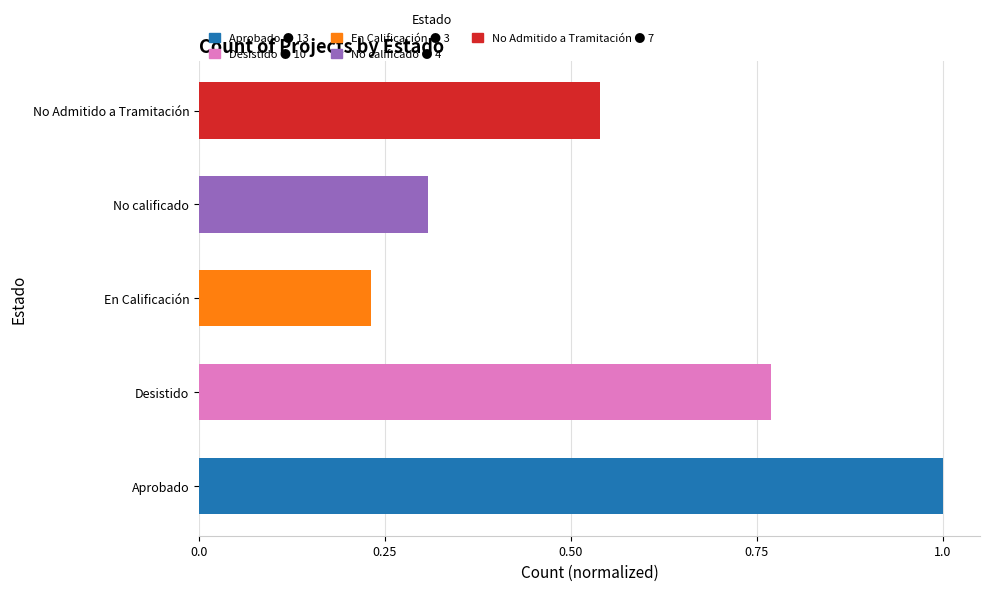

What position from the left is Aprobado?

1